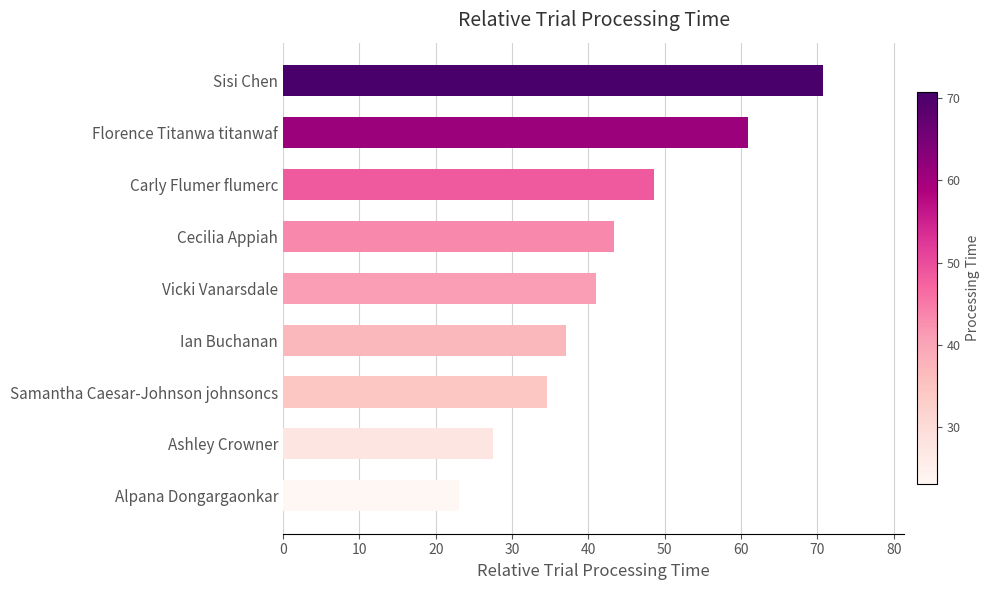

What is the approximate value at Alpana Dongargaonkar?

23.0